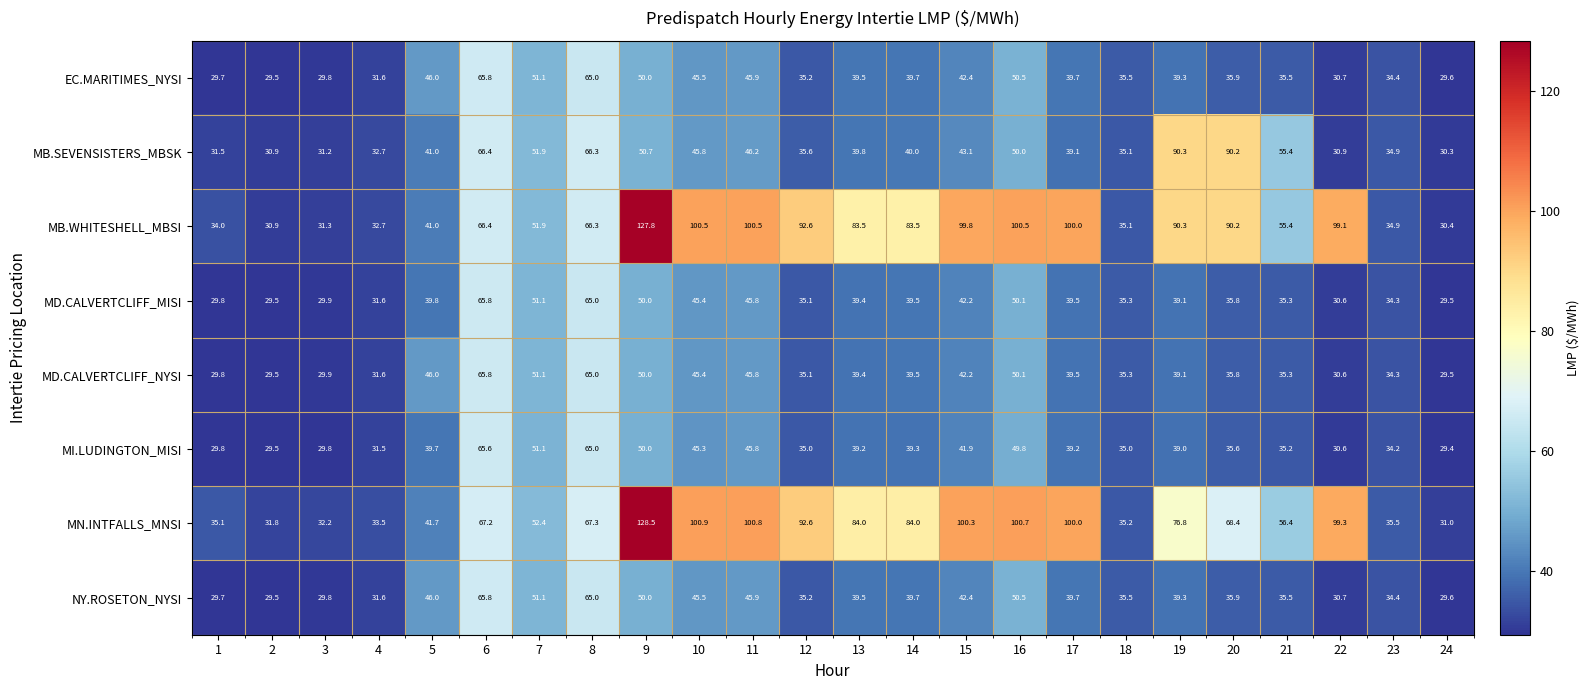

What value does the MI.LUDINGTON_MISI series have at 16?

49.8